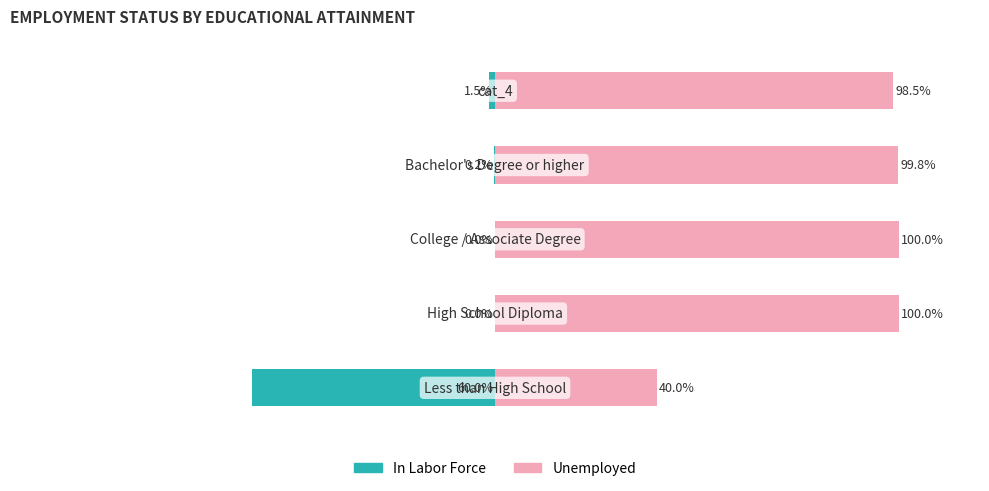

Are the bars horizontal?

Yes